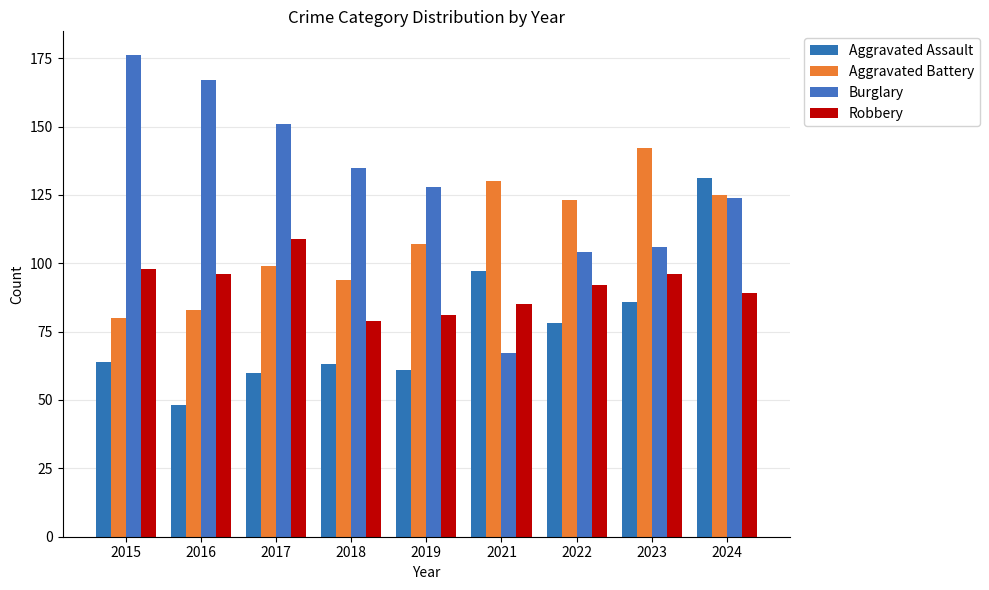

Reading left to right, extract all data points from this chart.

Aggravated Assault: 64	48	60	63	61	97	78	86	131
Aggravated Battery: 80	83	99	94	107	130	123	142	125
Burglary: 176	167	151	135	128	67	104	106	124
Robbery: 98	96	109	79	81	85	92	96	89